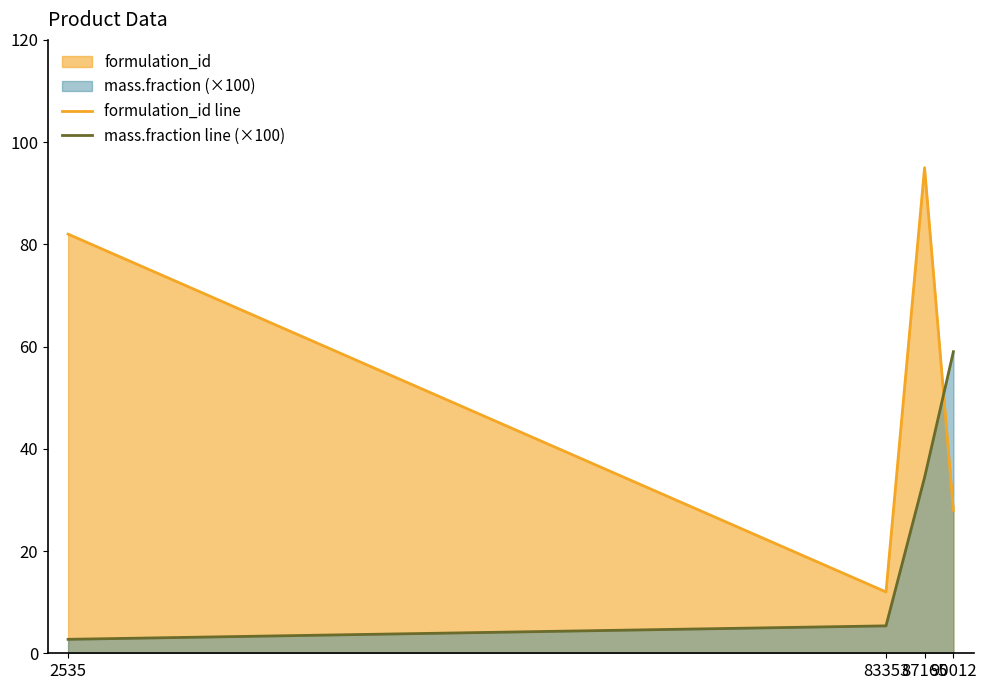

What is the difference between the highest and lowest values at 90012?

31.0